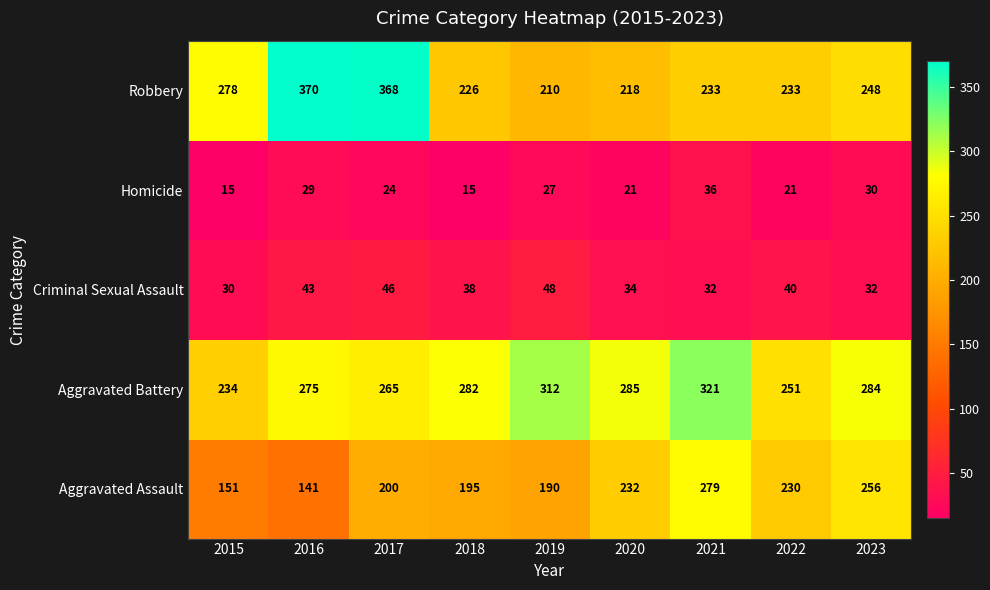

What is the sum of the Homicide values at 2016 and 2018?

44